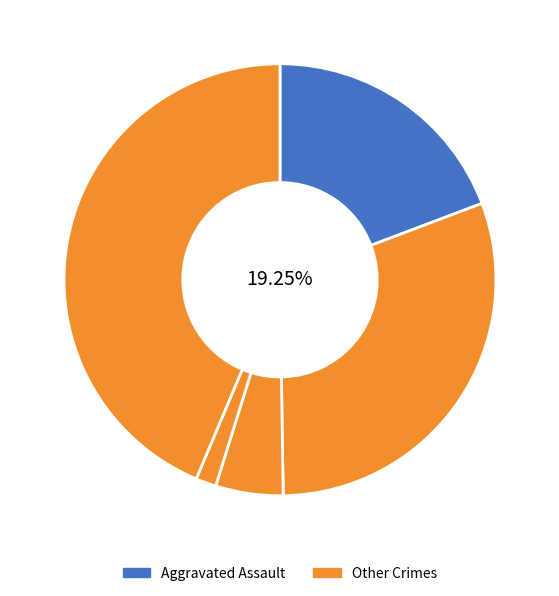

What is the ratio of the value at Robbery to the value at Aggravated Assault?

2.3